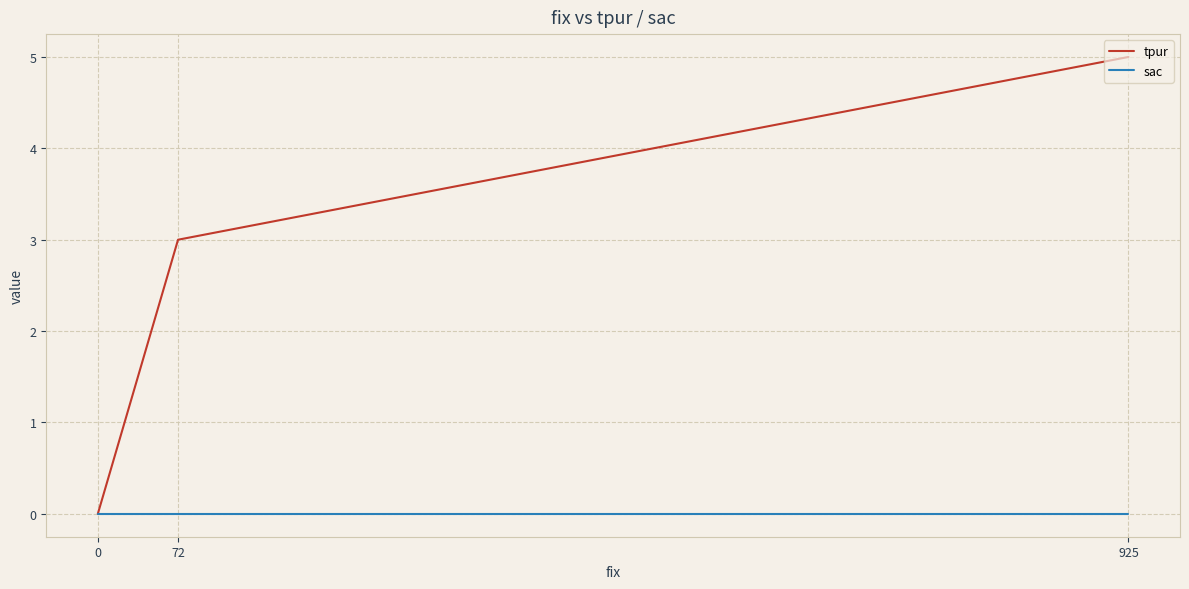

True or false: tpur has a value of 5 at 925.

True